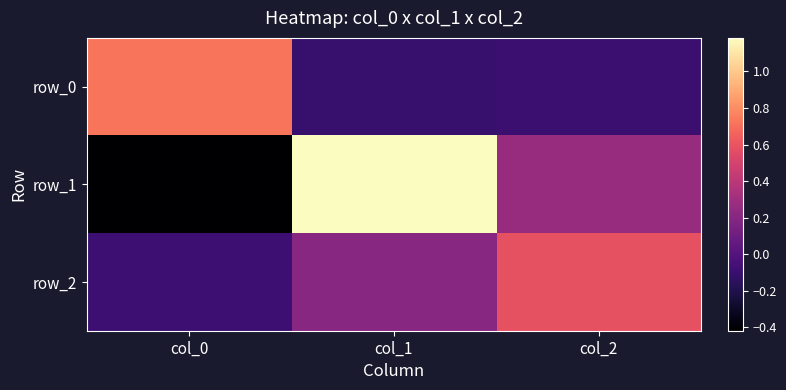

Which series has the widest spread of values?

row_1